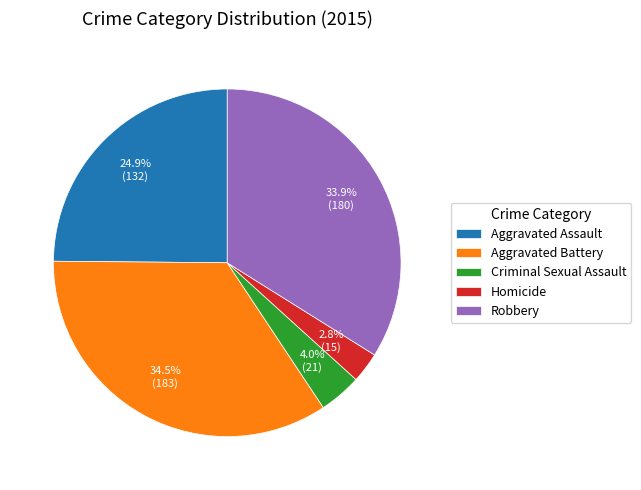

Is Aggravated Assault the majority of the pie?

No